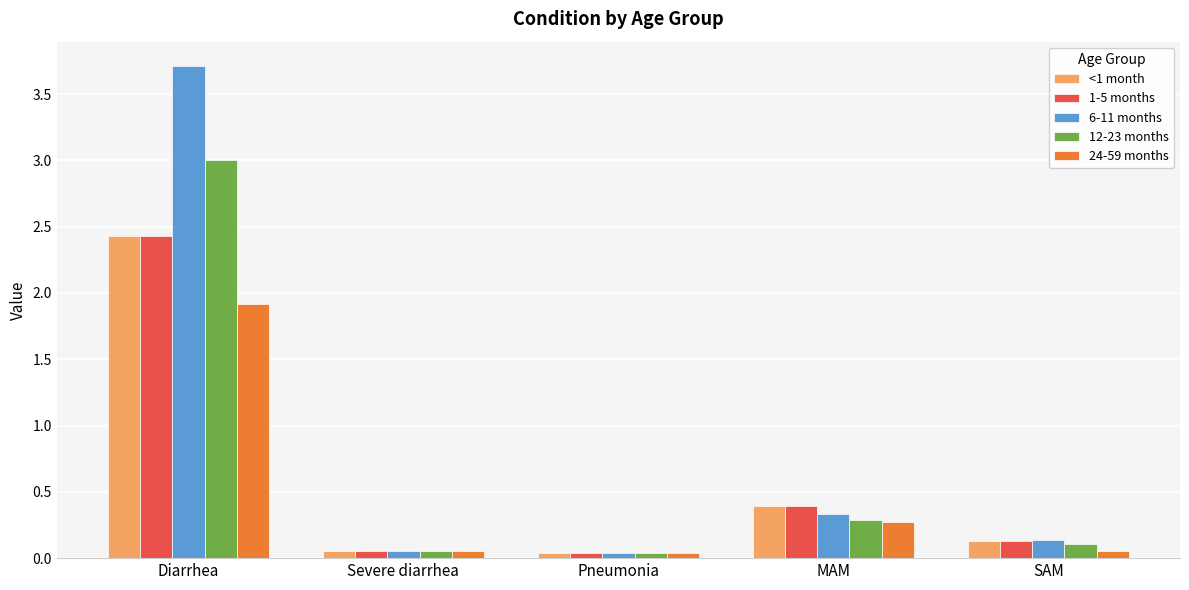

Which series has the largest total across all categories?

6-11 months